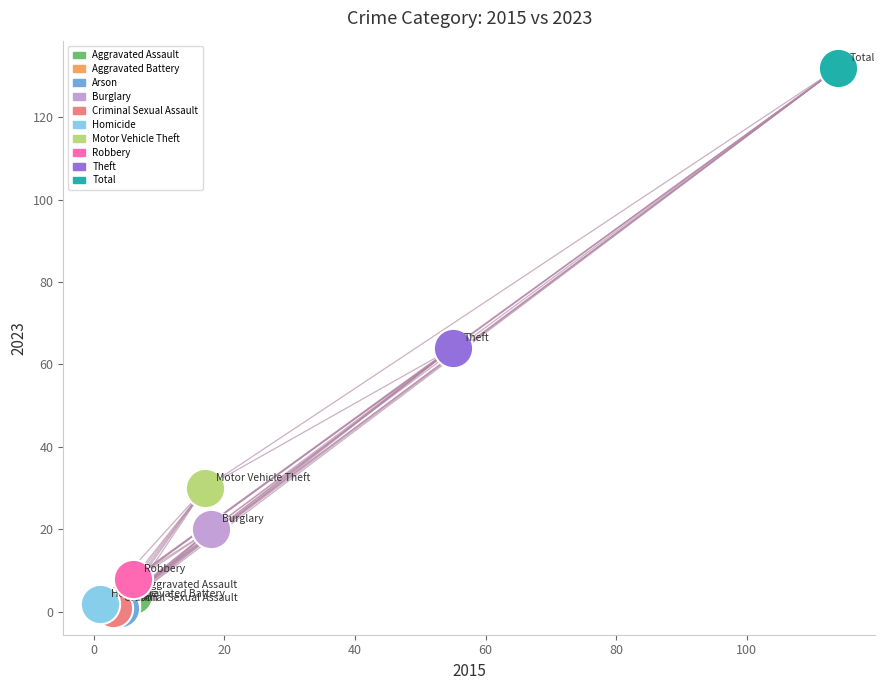

What are all the series names shown in the legend?

Aggravated Assault, Aggravated Battery, Arson, Burglary, Criminal Sexual Assault, Homicide, Motor Vehicle Theft, Robbery, Theft, Total